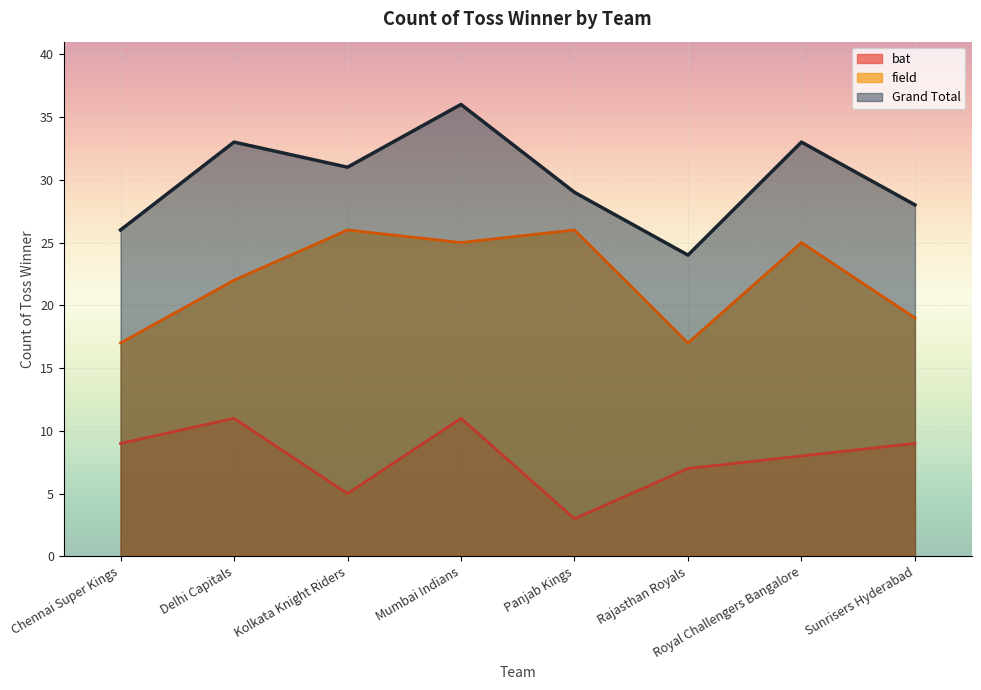

True or false: bat and Grand Total cross at least once.

False